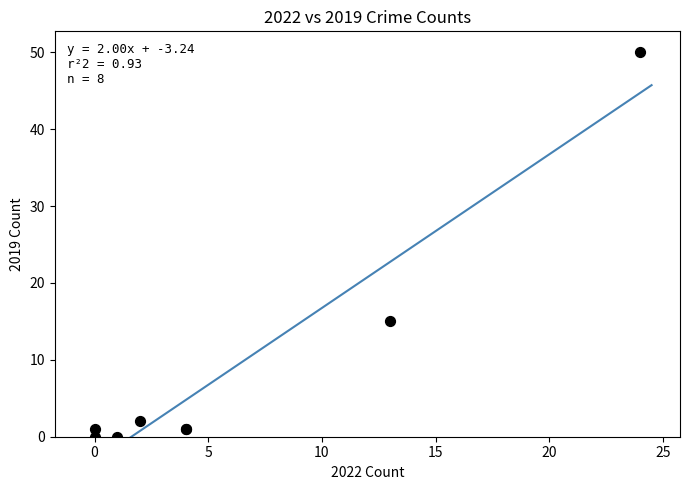

What Y value in the scatter plot is closest to 25?

15